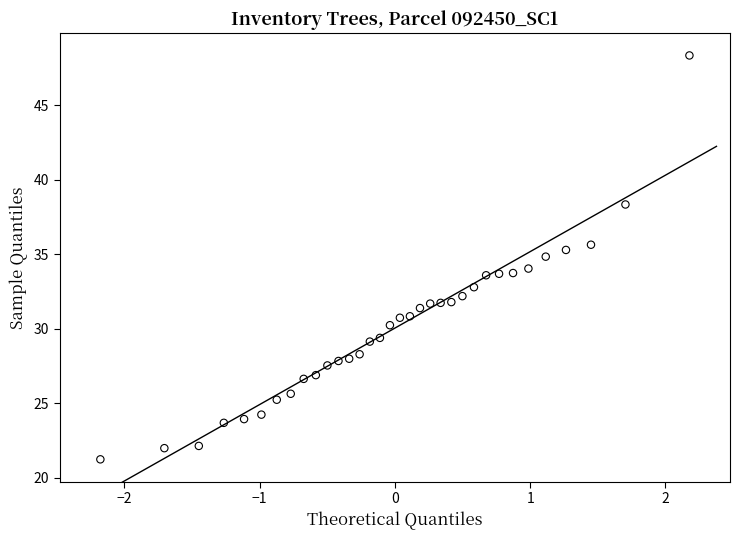

What is the range of Y values (max minus min)?

27.1